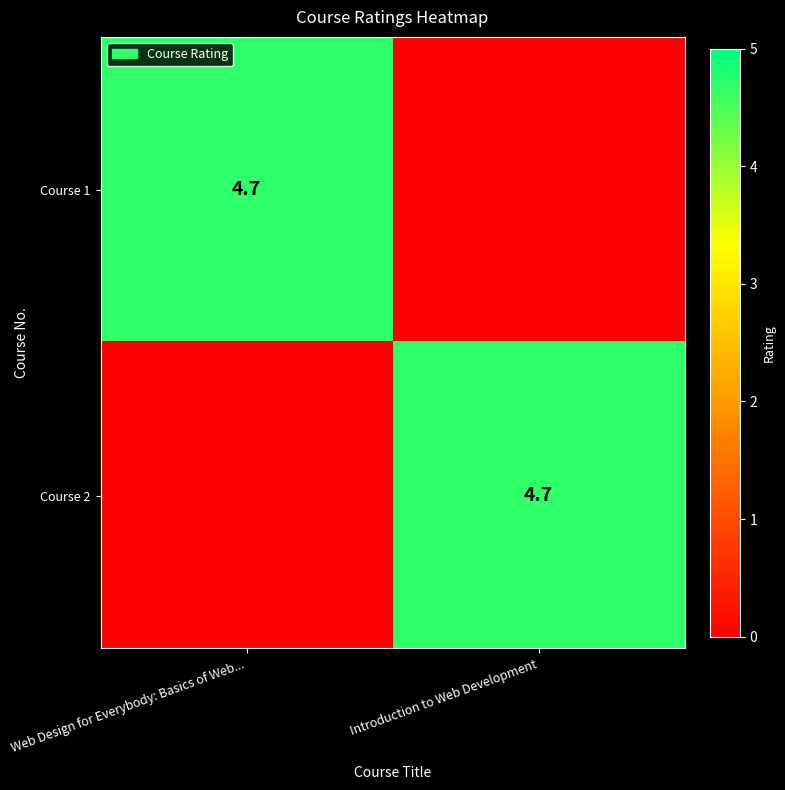

Rank the series by their maximum value, from lowest to highest.

row_0, row_1